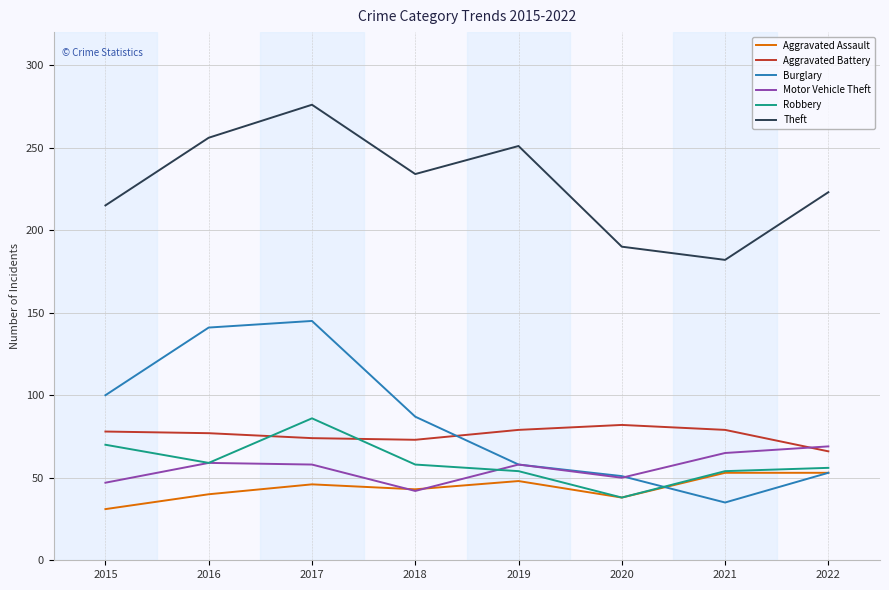

True or false: Theft has more than 1 interior local peaks.

True